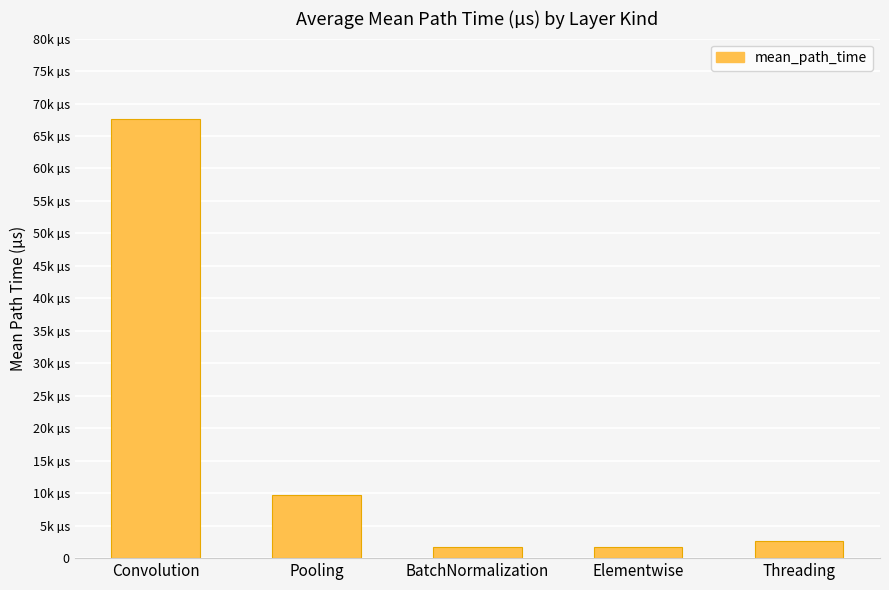

What is the greatest value displayed?

67651.6